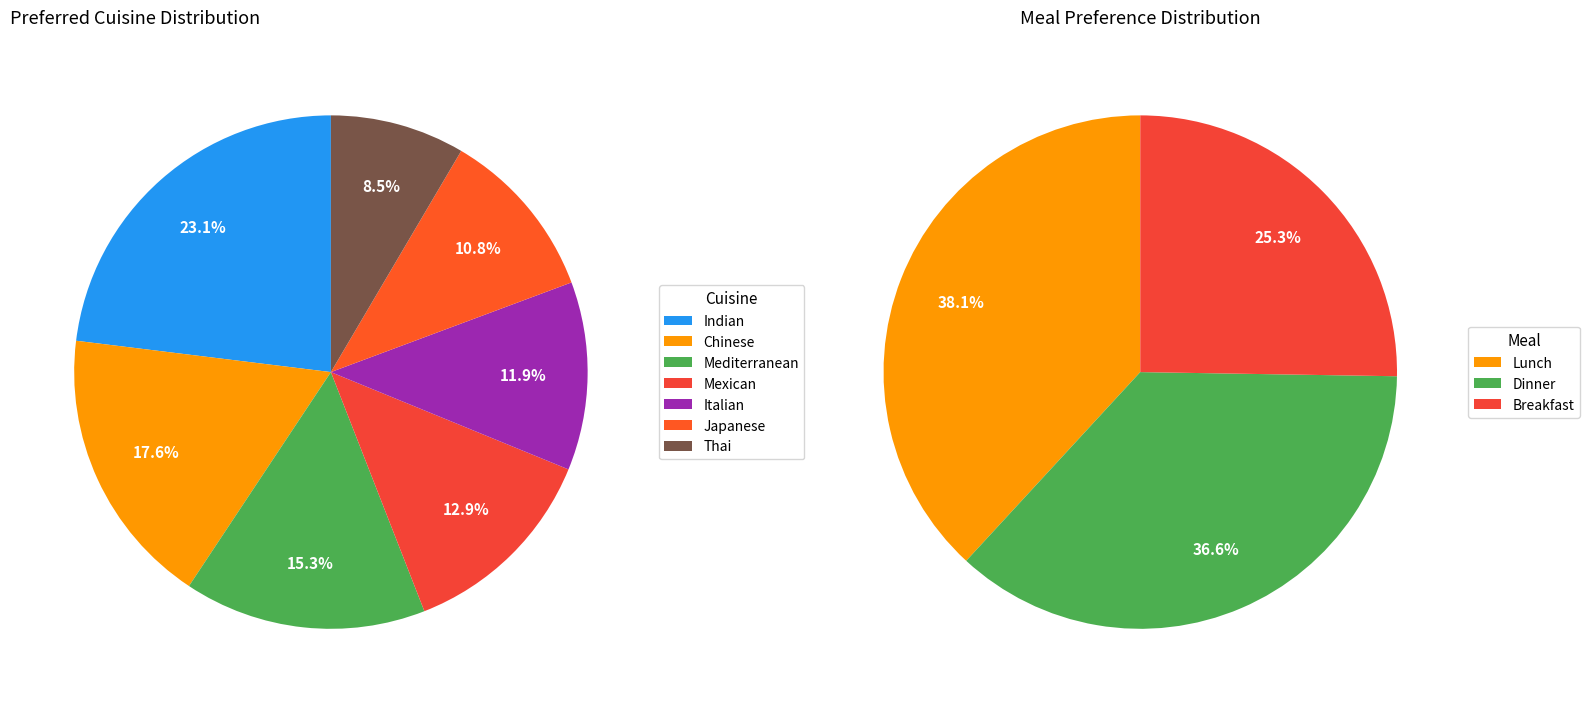

Does Italian represent more than half of the total?

No